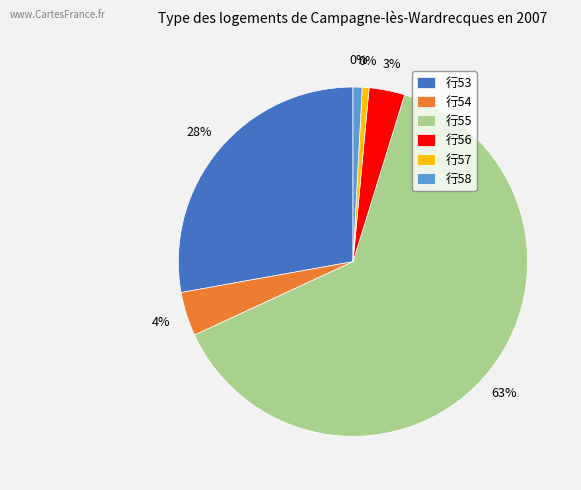

What is the ratio of the value at 54 to the value at 53?

0.1